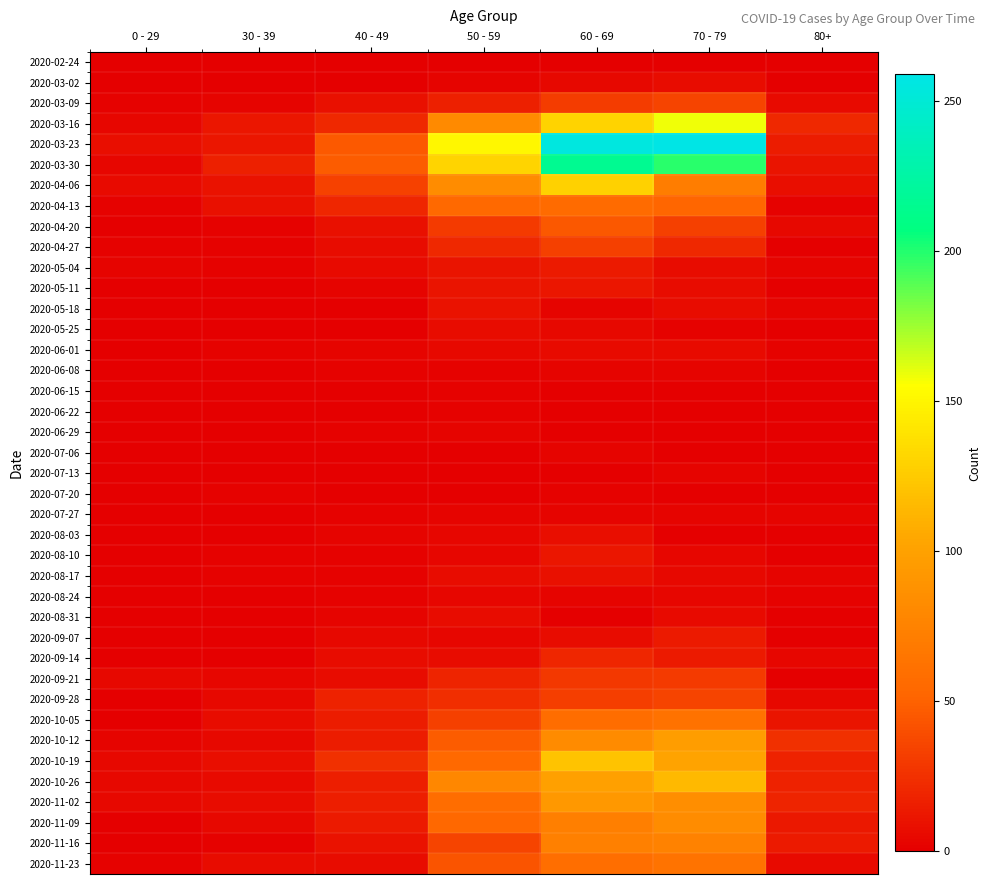

Between 0 - 29 and 50 - 59, which series saw the biggest shift?

2020-03-23